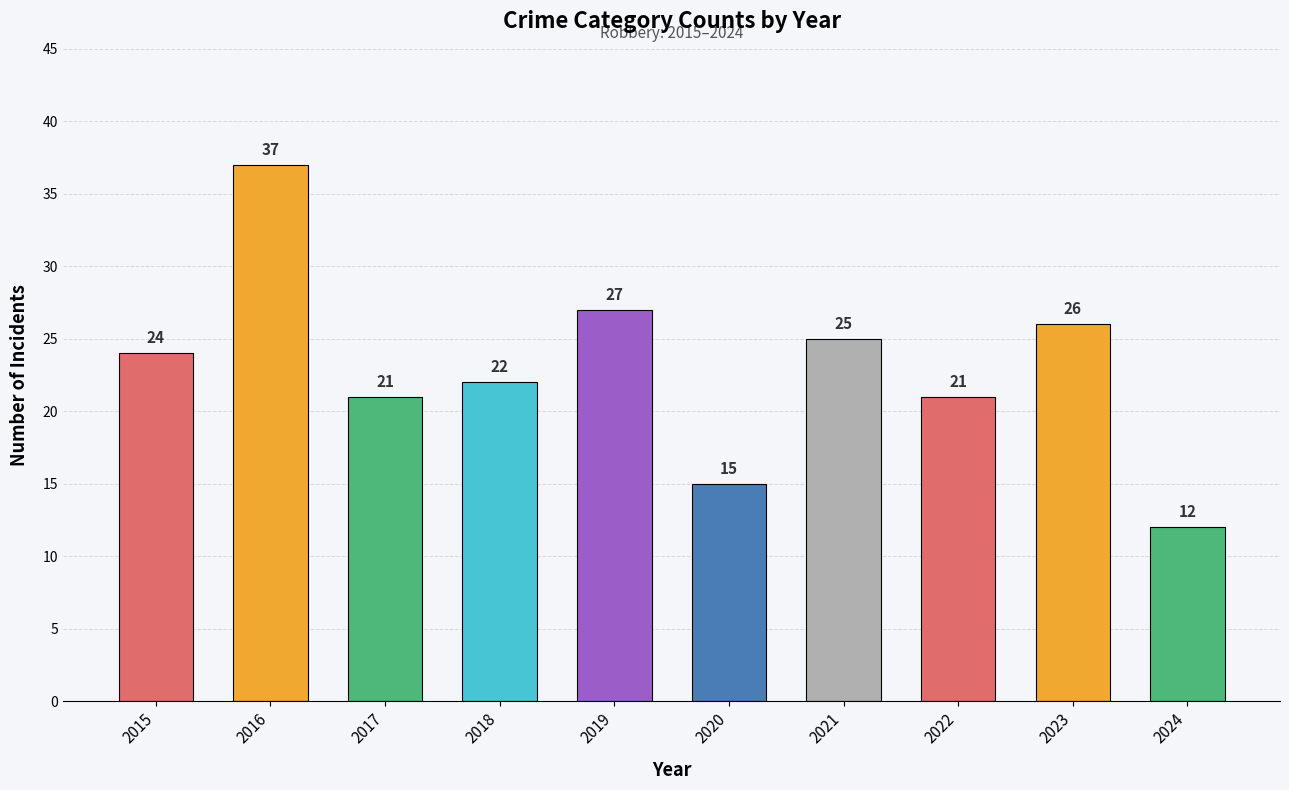

What is the difference between the values at 2016 and 2015?

13